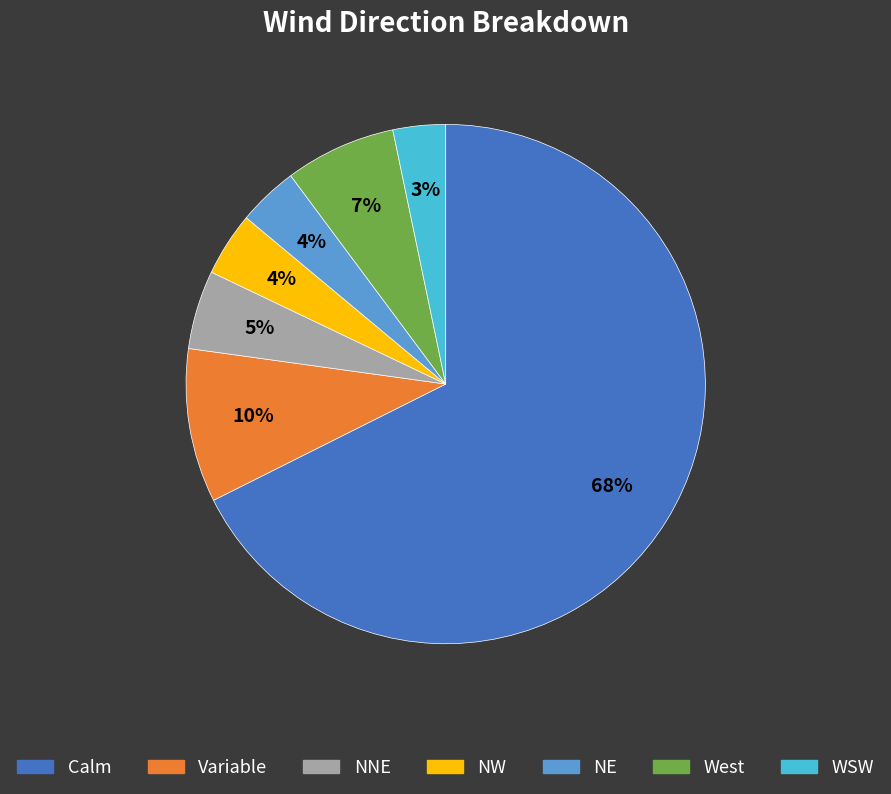

How many segments does this pie chart have?

7